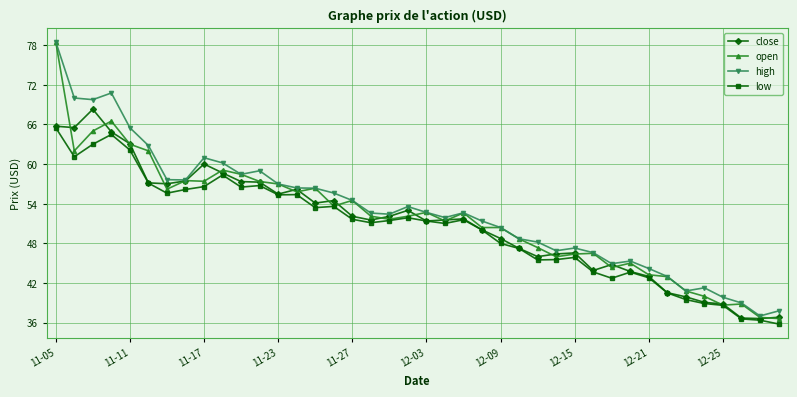

How many series are shown in this chart?

4